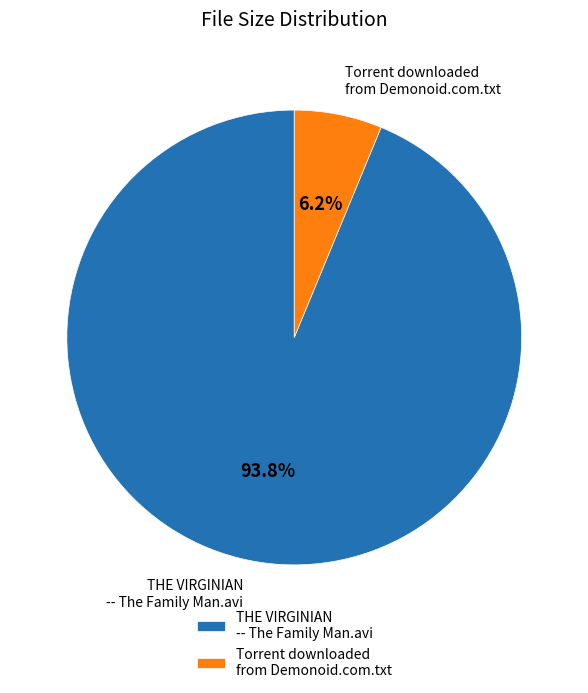

What is the largest slice in the pie chart?

THE VIRGINIAN -- The Family Man.avi